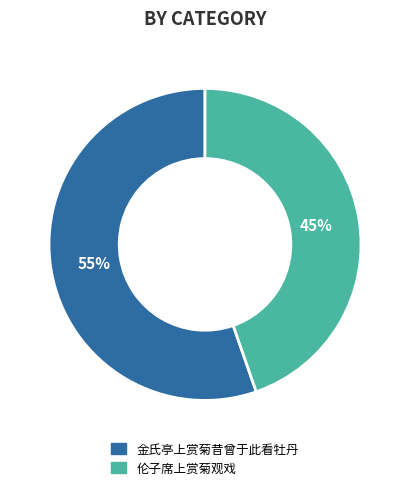

What is the majority slice?

金氏亭上赏菊昔曾于此看牡丹